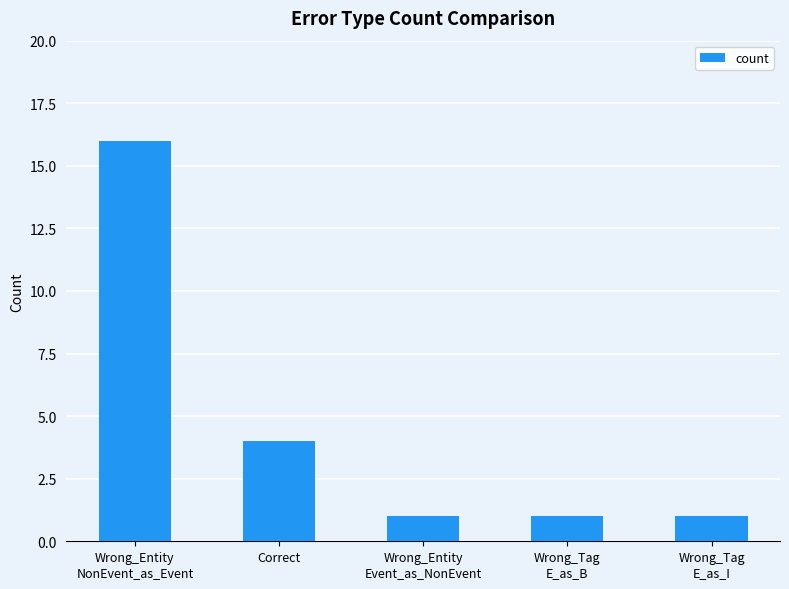

What is the smallest value displayed?

1